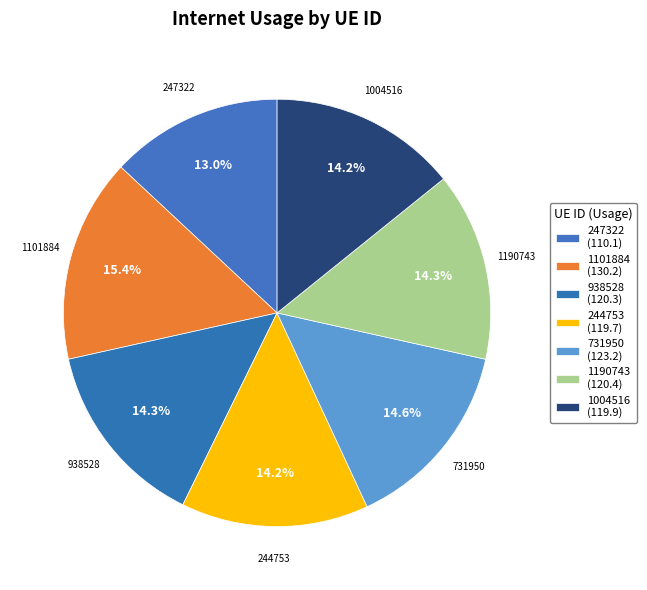

Which category has the smallest portion of the pie?

247322